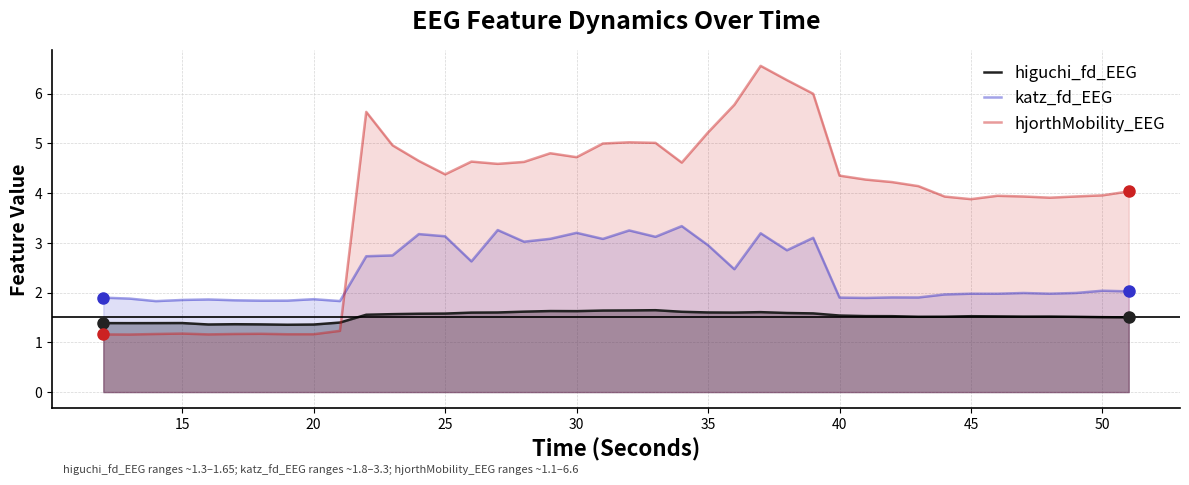

At how many categories does at least one series exceed 3?

30